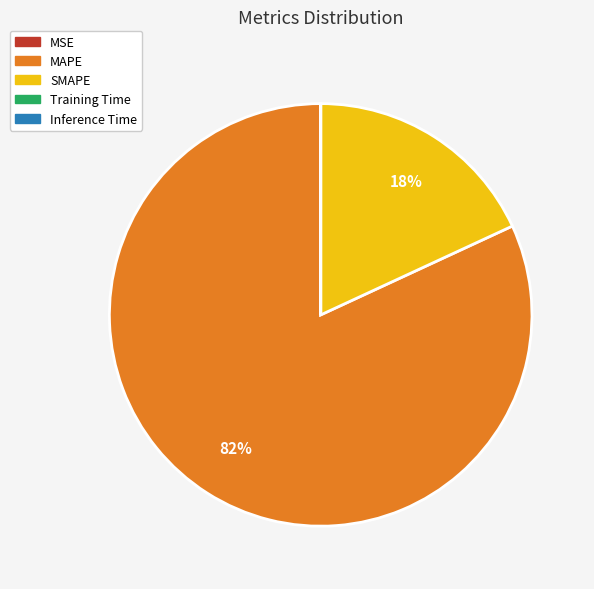

Which category has the biggest portion of the pie?

MAPE